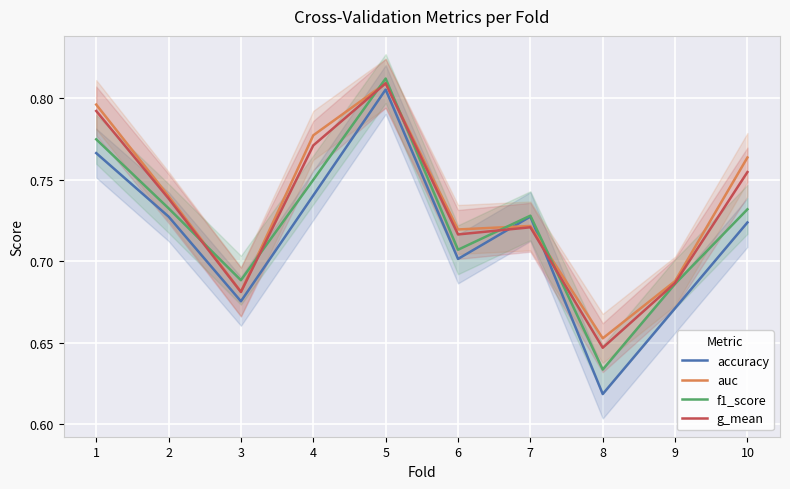

What is the minimum value for g_mean?

0.6